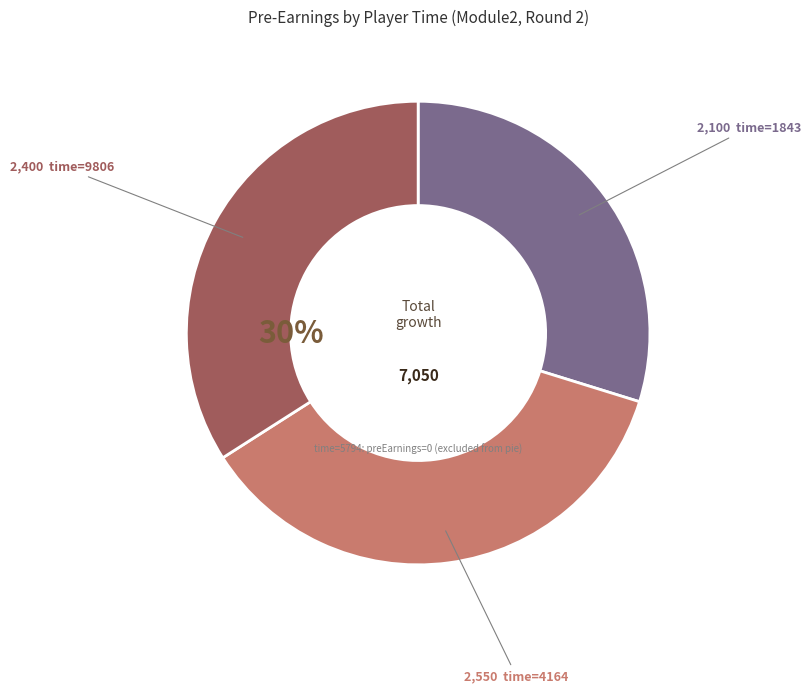

Is the sum of 9806 and 1843 greater than half?

Yes